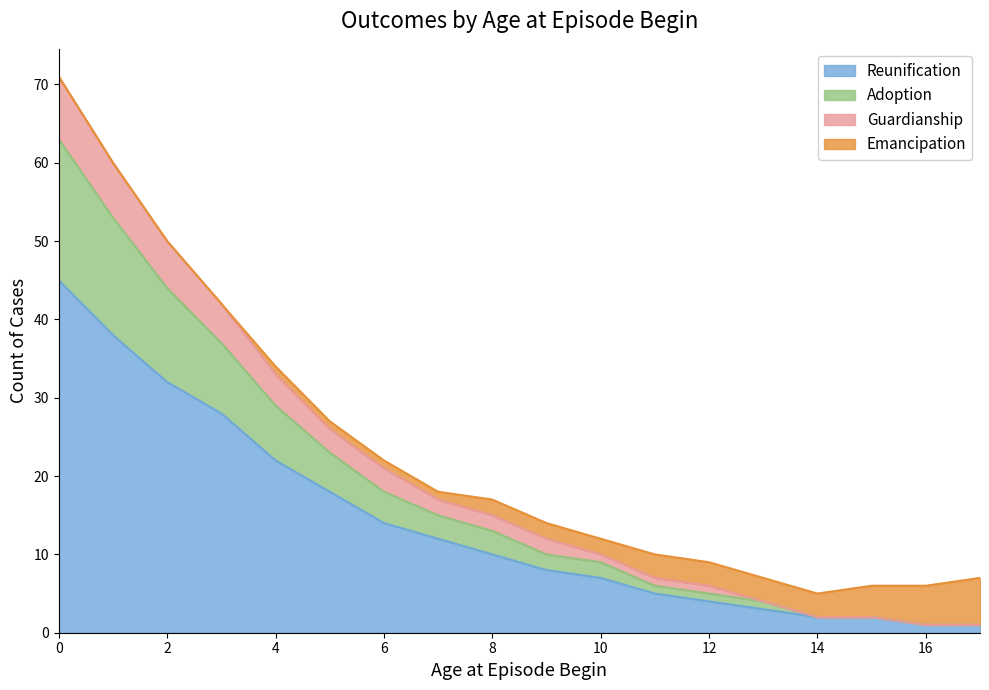

What is the highest value of the Reunification series?

45